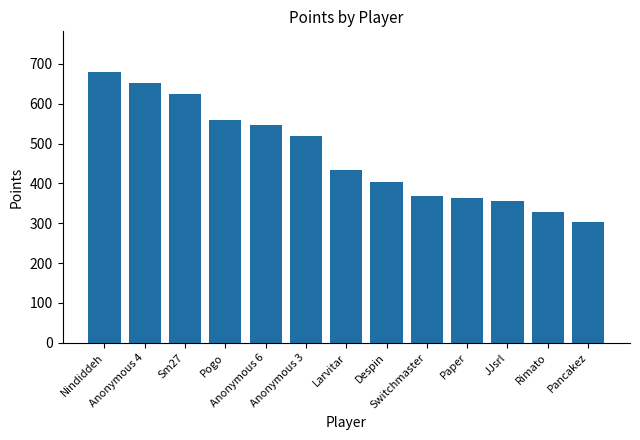

Reading right to left, extract all data points from this chart.

Pancakez=304	Rimato=328	JJsrl=356	Paper=363	Switchmaster=369	Despin=404	Larvitar=433	Anonymous 3=520	Anonymous 6=548	Pogo=560	Sm27=625	Anonymous 4=652	Nindiddeh=680